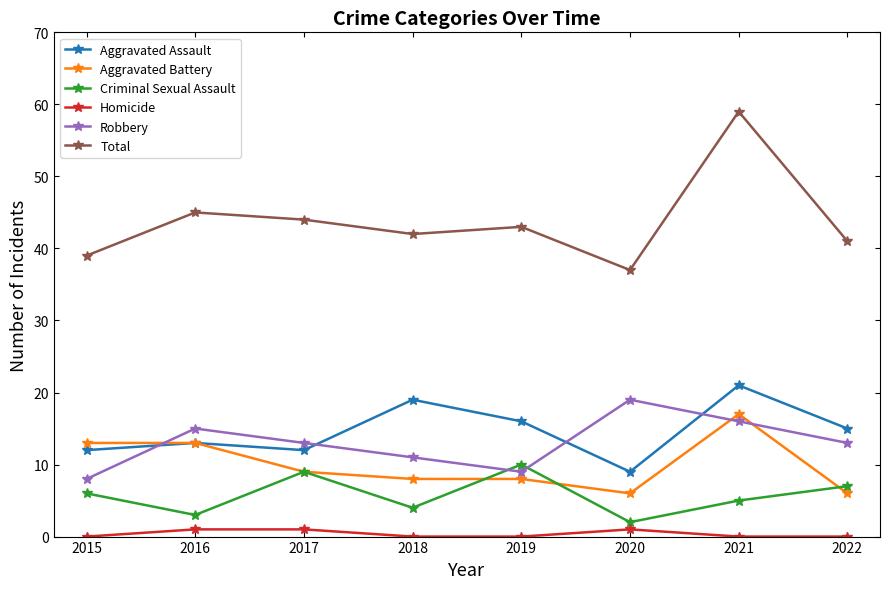

True or false: Aggravated Battery and Homicide cross at least once.

False